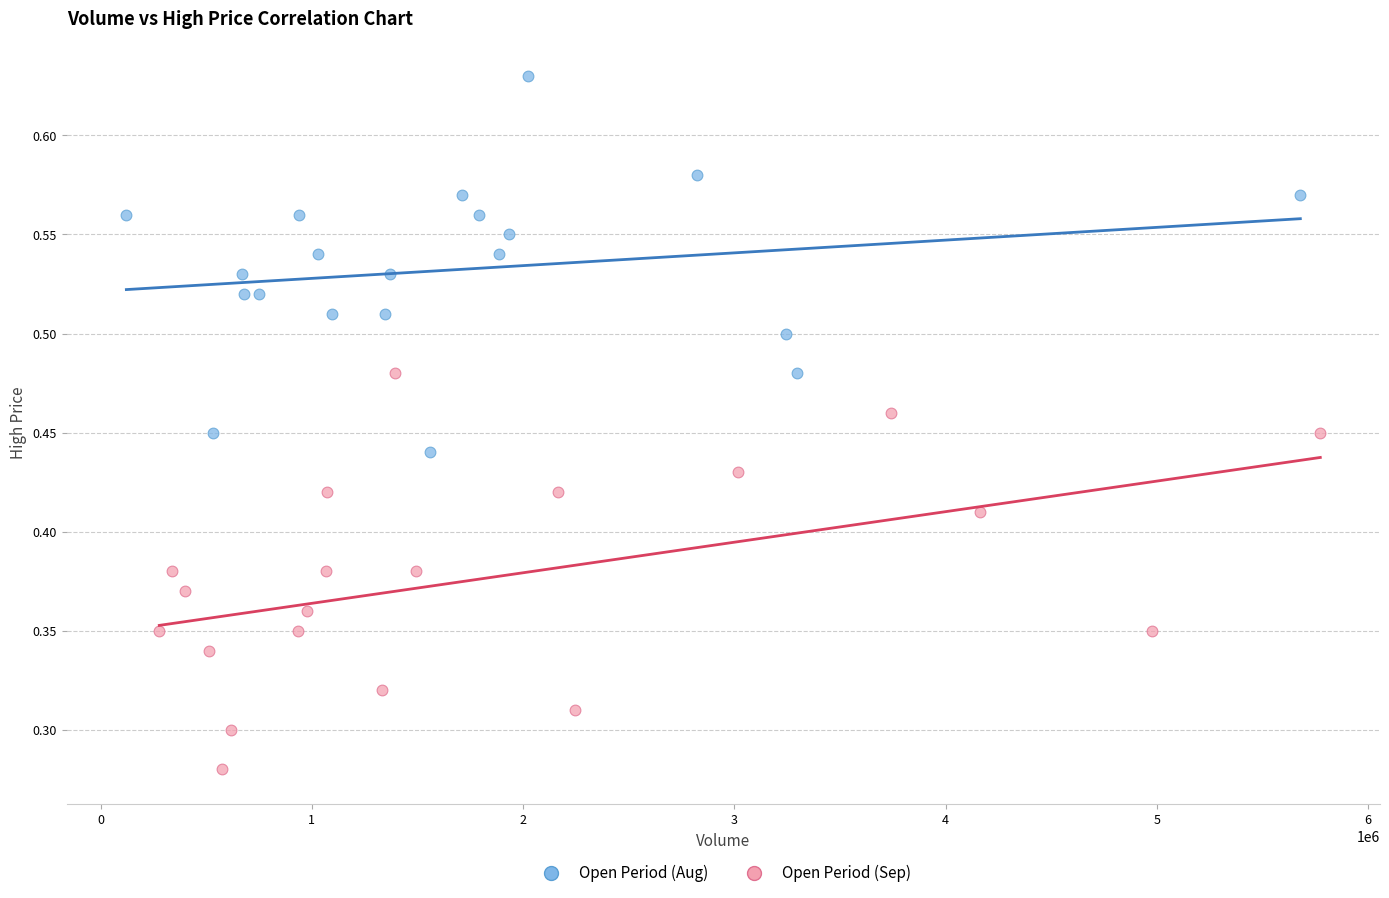

What are all the series names shown in the legend?

Open Period (Aug), Open Period (Sep)